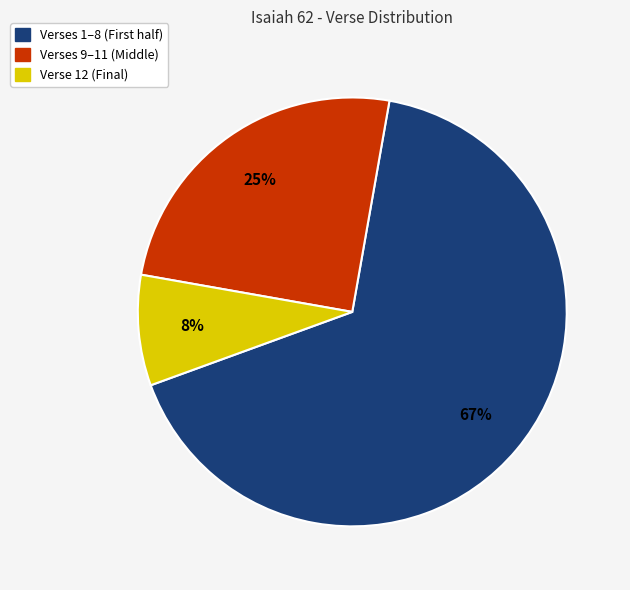

To the nearest percent, what is the average slice percentage?

33%